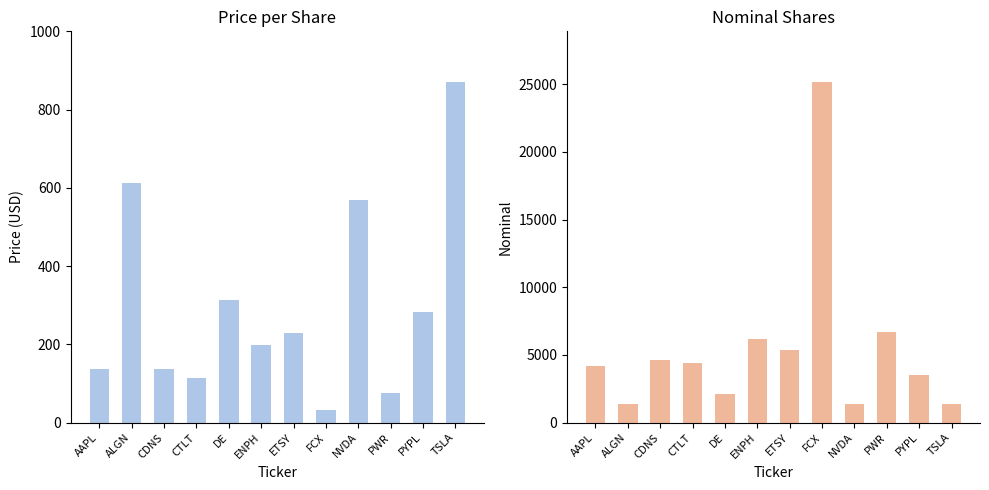

Reading left to right, transcribe all the data shown in this chart.

price: 136.4	613.7	137.9	113.8	314.5	197.6	228.6	31.9	568.0	76.8	282.0	869.7
nominal: 4166.0	1389.0	4646.0	4424.0	2116.0	6148.0	5353.0	25133.0	1406.0	6691.0	3515.0	1407.0